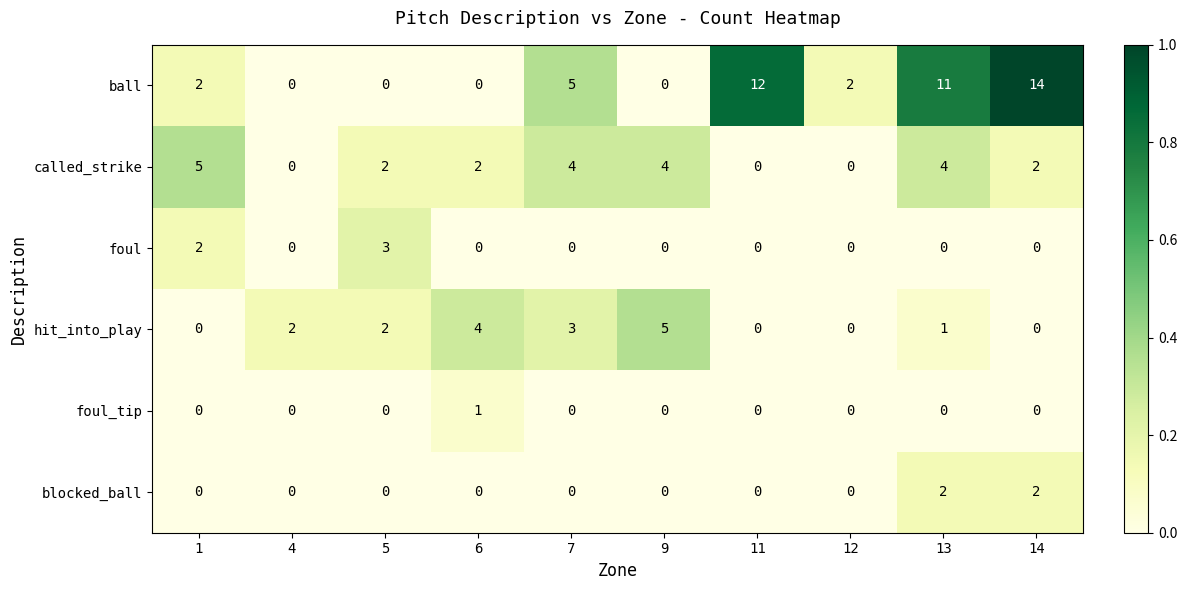

Is it true that foul_tip equals -1 at 9?

False